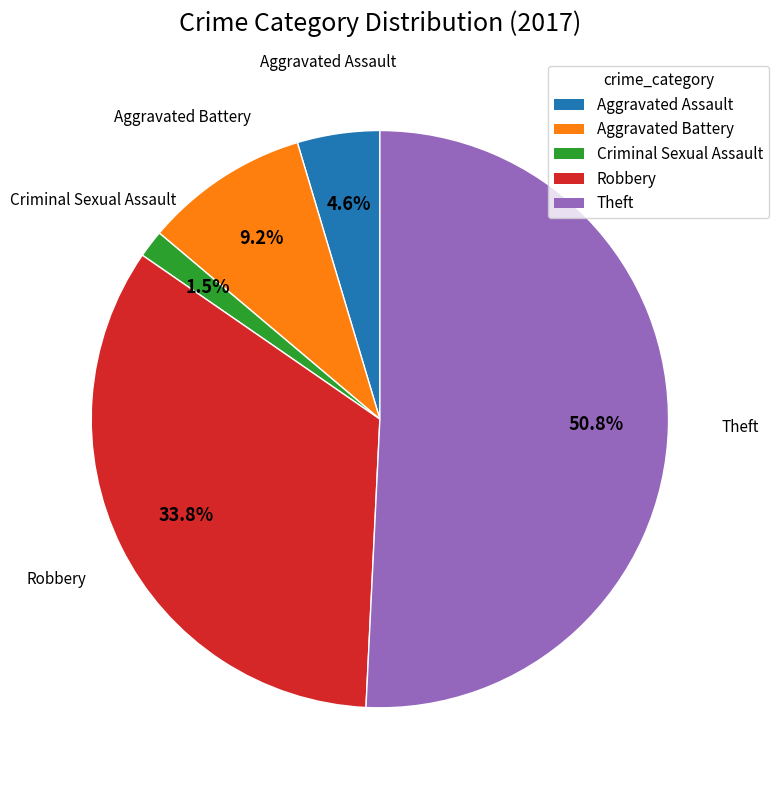

To the nearest percent, what is the combined percentage of Robbery and Criminal Sexual Assault?

35%